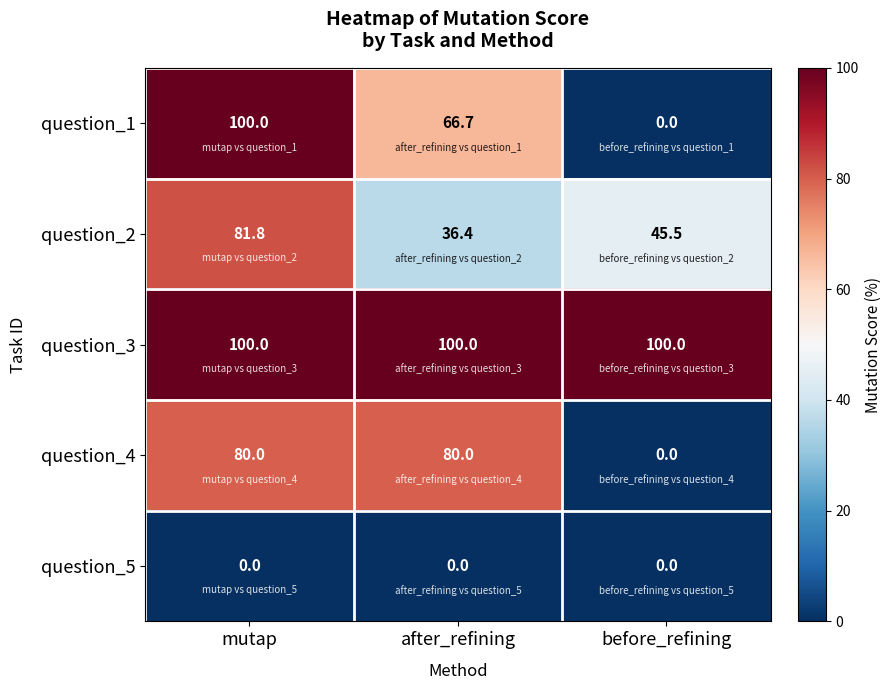

What is the difference between the maximum and minimum values in the question_1 series?

100.0